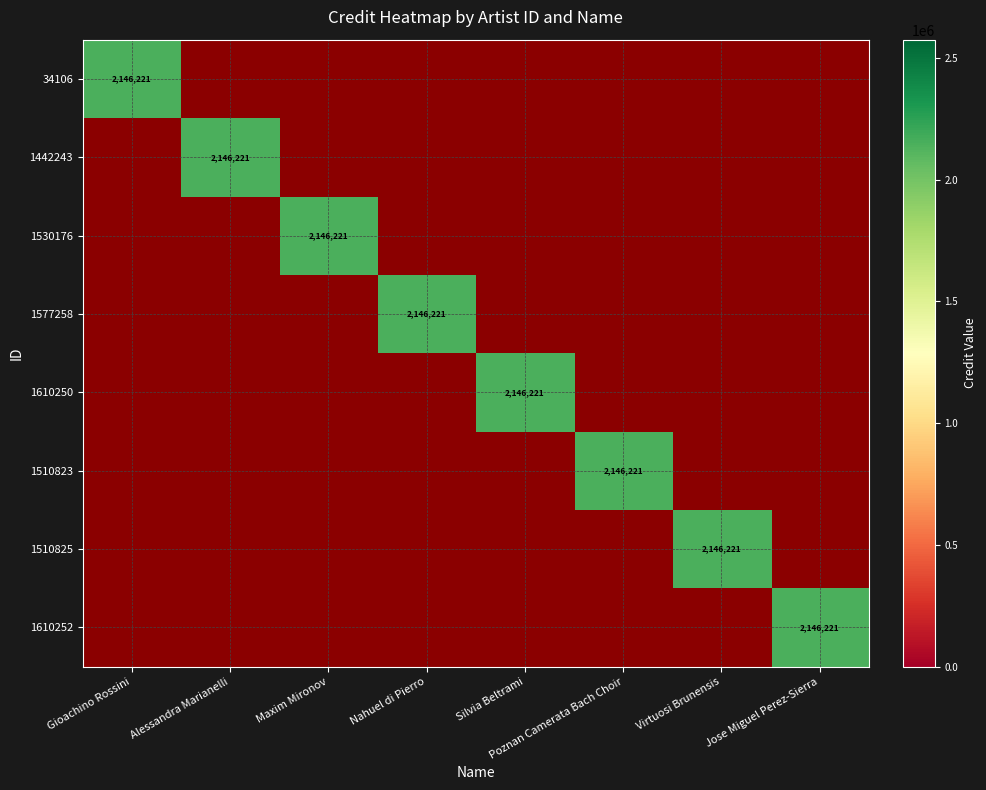

Is it true that 1530176 equals 3419620 at Maxim Mironov?

False